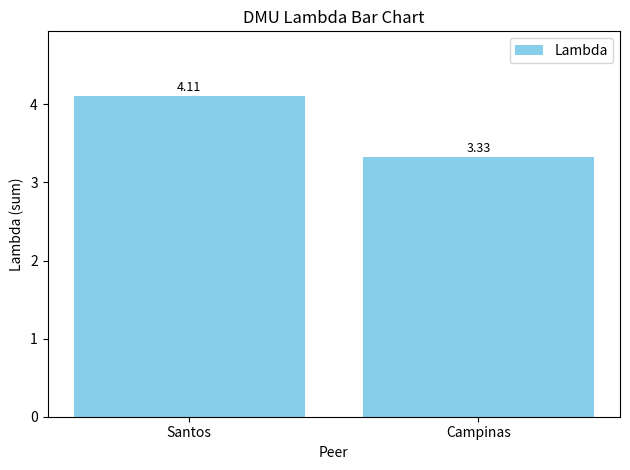

At which category does the chart reach its minimum across all series?

Campinas